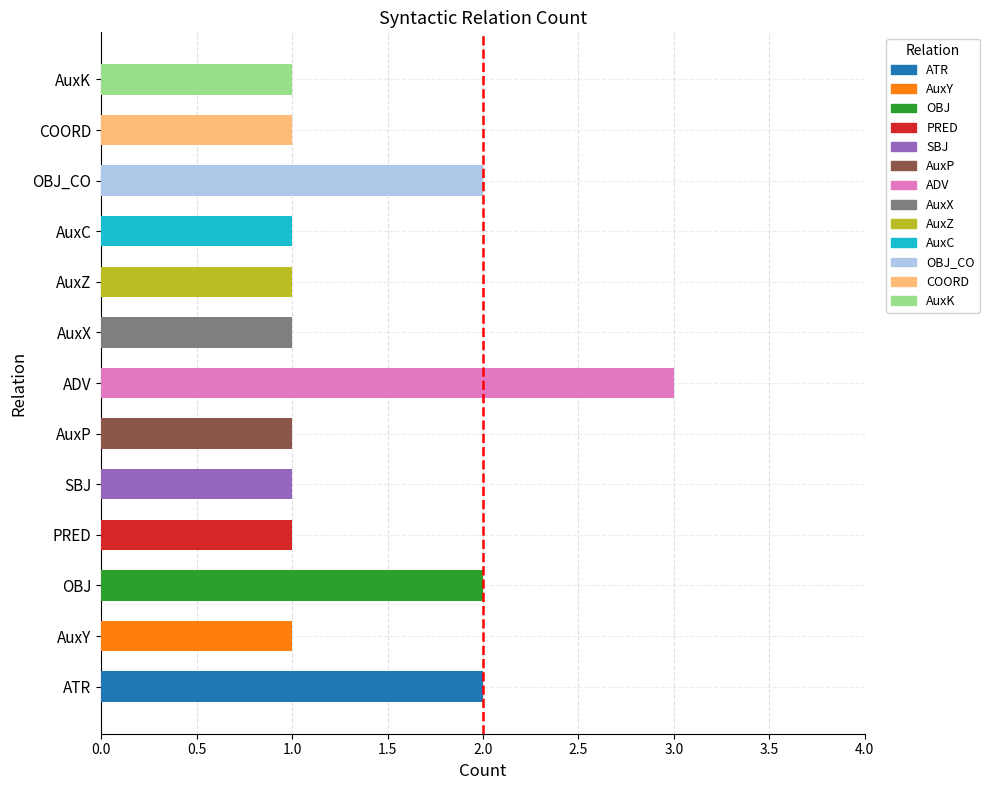

Reading top to bottom, list all the values displayed in this chart.

AuxK=1	COORD=1	OBJ_CO=2	AuxC=1	AuxZ=1	AuxX=1	ADV=3	AuxP=1	SBJ=1	PRED=1	OBJ=2	AuxY=1	ATR=2